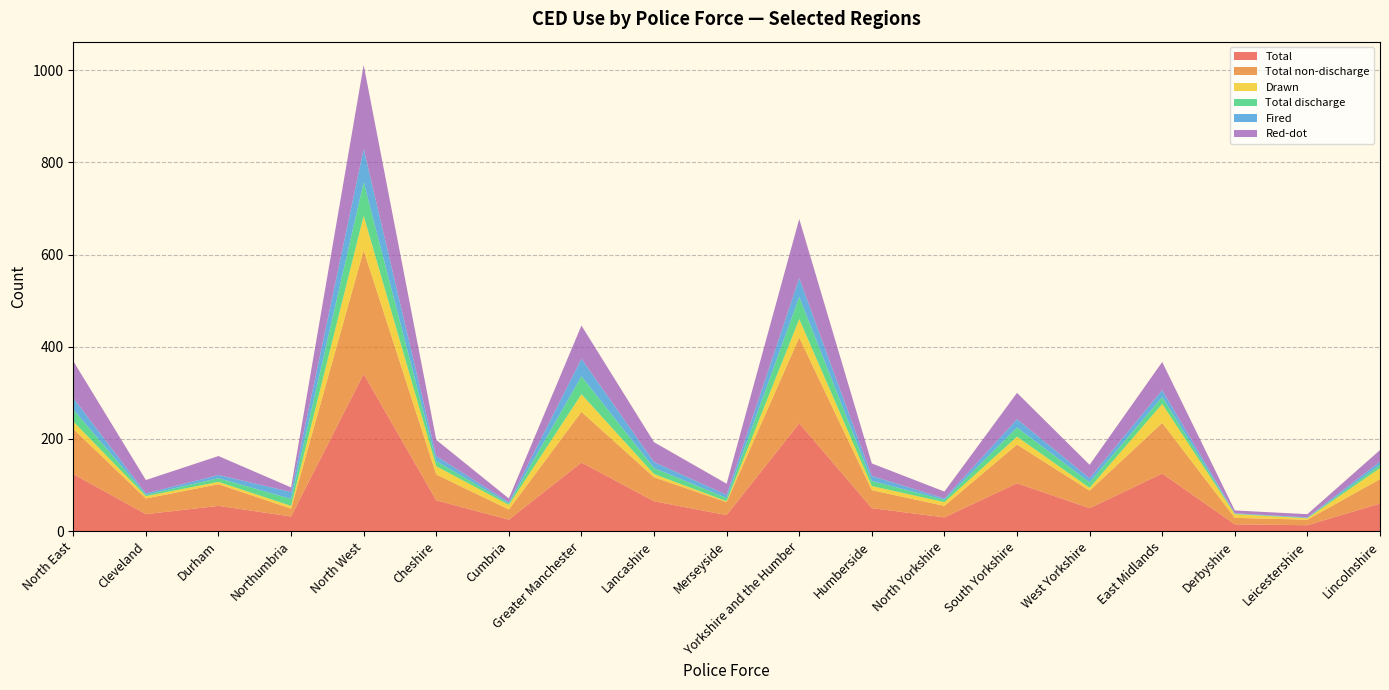

Reading left to right, extract all data points from this chart.

Total: North East=124	Cleveland=37	Durham=55	Northumbria=32	North West=341	Cheshire=67	Cumbria=25	Greater Manchester=149	Lancashire=65	Merseyside=35	Yorkshire and the Humber=234	Humberside=50	North Yorkshire=30	South Yorkshire=104	West Yorkshire=50	East Midlands=125	Derbyshire=15	Leicestershire=13	Lincolnshire=60
Total non-discharge: North East=98	Cleveland=34	Durham=47	Northumbria=17	North West=268	Cheshire=56	Cumbria=22	Greater Manchester=110	Lancashire=52	Merseyside=28	Yorkshire and the Humber=186	Humberside=39	North Yorkshire=25	South Yorkshire=84	West Yorkshire=38	East Midlands=110	Derbyshire=14	Leicestershire=12	Lincolnshire=53
Drawn: North East=16	Cleveland=5	Durham=5	Northumbria=6	North West=75	Cheshire=18	Cumbria=10	Greater Manchester=38	Lancashire=7	Merseyside=2	Yorkshire and the Humber=40	Humberside=9	North Yorkshire=8	South Yorkshire=17	West Yorkshire=6	East Midlands=41	Derbyshire=8	Leicestershire=3	Lincolnshire=24
Total discharge: North East=26	Cleveland=3	Durham=8	Northumbria=15	North West=73	Cheshire=11	Cumbria=3	Greater Manchester=39	Lancashire=13	Merseyside=7	Yorkshire and the Humber=48	Humberside=11	North Yorkshire=5	South Yorkshire=20	West Yorkshire=12	East Midlands=15	Derbyshire=1	Leicestershire=1	Lincolnshire=7
Fired: North East=25	Cleveland=3	Durham=7	Northumbria=15	North West=72	Cheshire=11	Cumbria=3	Greater Manchester=38	Lancashire=13	Merseyside=7	Yorkshire and the Humber=41	Humberside=11	North Yorkshire=3	South Yorkshire=18	West Yorkshire=9	East Midlands=15	Derbyshire=1	Leicestershire=1	Lincolnshire=7
Red-dot: North East=80	Cleveland=29	Durham=41	Northumbria=10	North West=182	Cheshire=35	Cumbria=8	Greater Manchester=72	Lancashire=43	Merseyside=24	Yorkshire and the Humber=128	Humberside=27	North Yorkshire=15	South Yorkshire=57	West Yorkshire=29	East Midlands=61	Derbyshire=6	Leicestershire=7	Lincolnshire=25